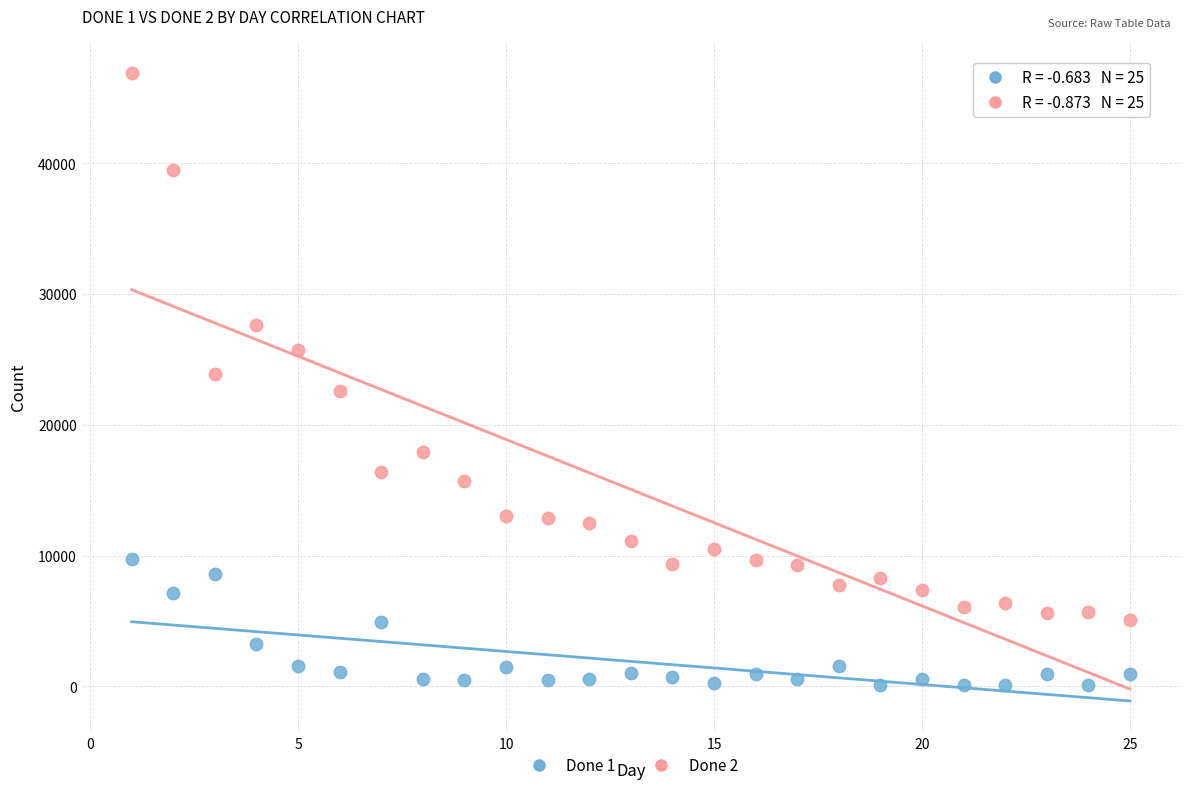

Which series reaches the minimum Y coordinate?

Done 1